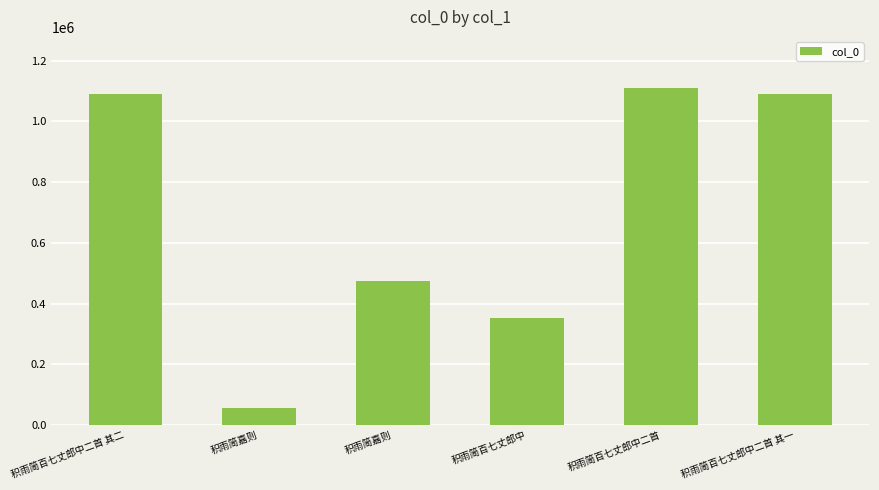

How many distinct data groups are displayed?

1